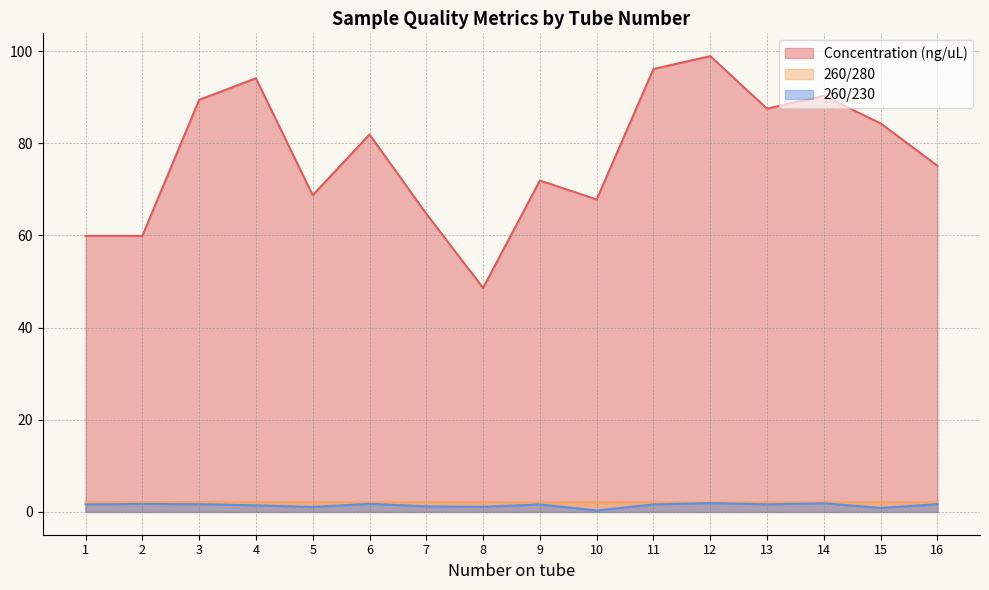

Count the number of categories in the chart.

16